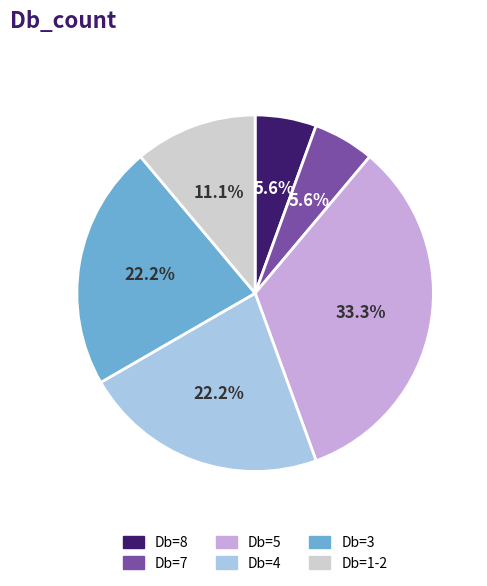

Is there any slice that represents more than half of the pie?

No